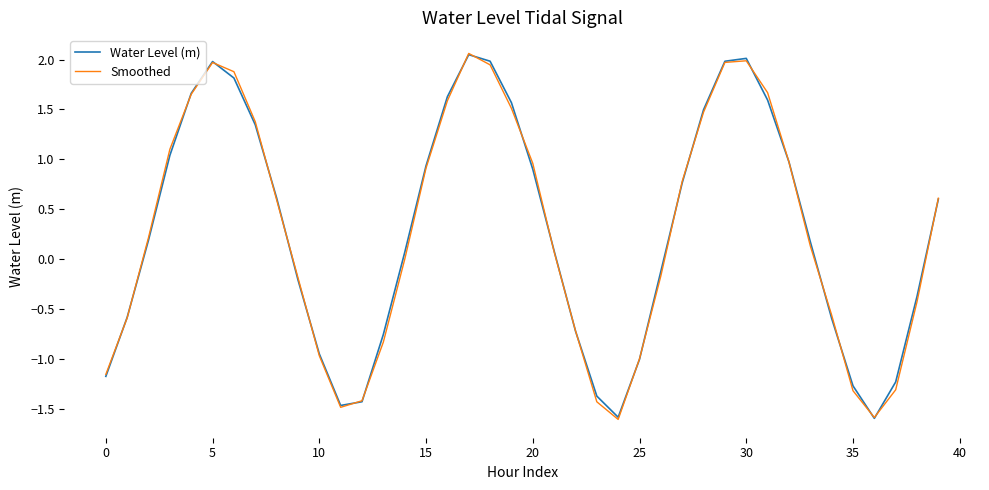

What is the maximum value shown in the chart?

2.1